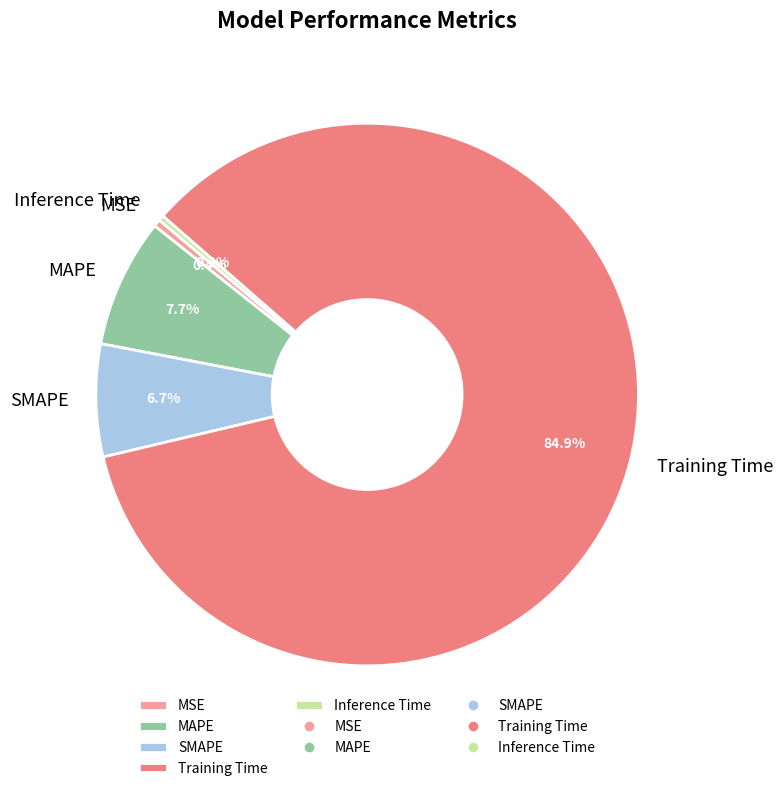

Count the number of slices in the pie.

5